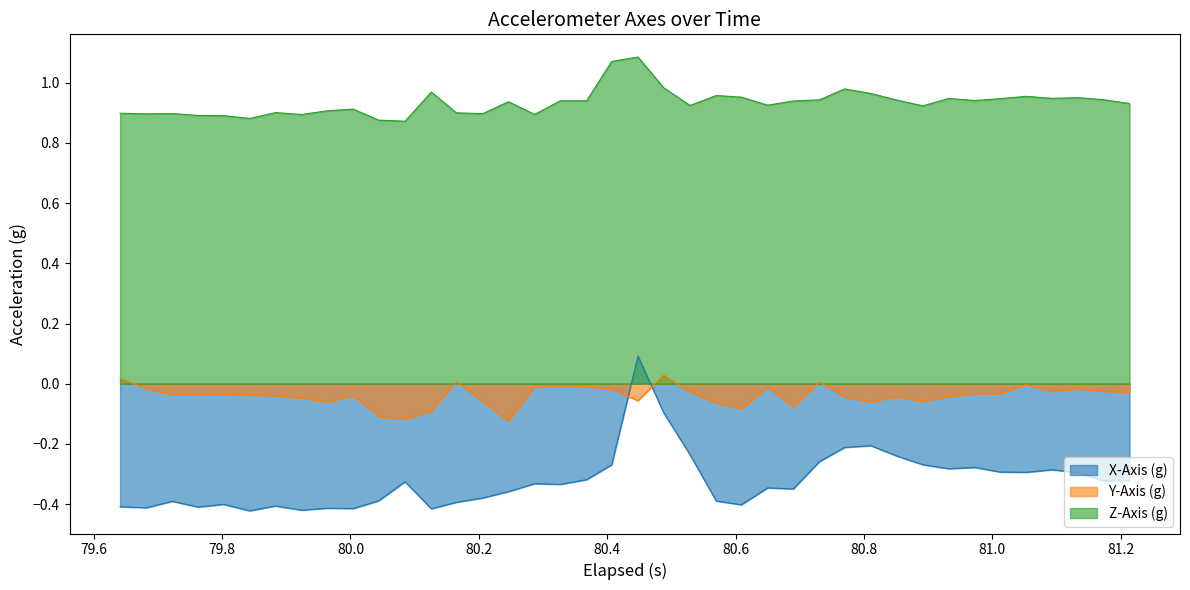

True or false: X-Axis (g) and Z-Axis (g) cross at least once.

False